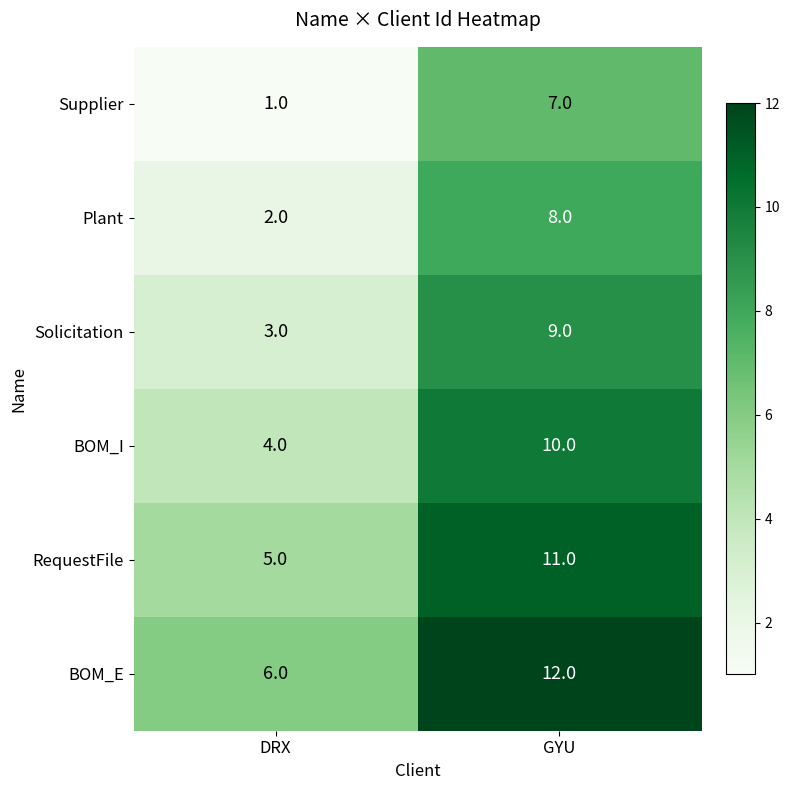

Rank the series by their maximum value, from lowest to highest.

Supplier, Plant, Solicitation, BOM_I, RequestFile, BOM_E